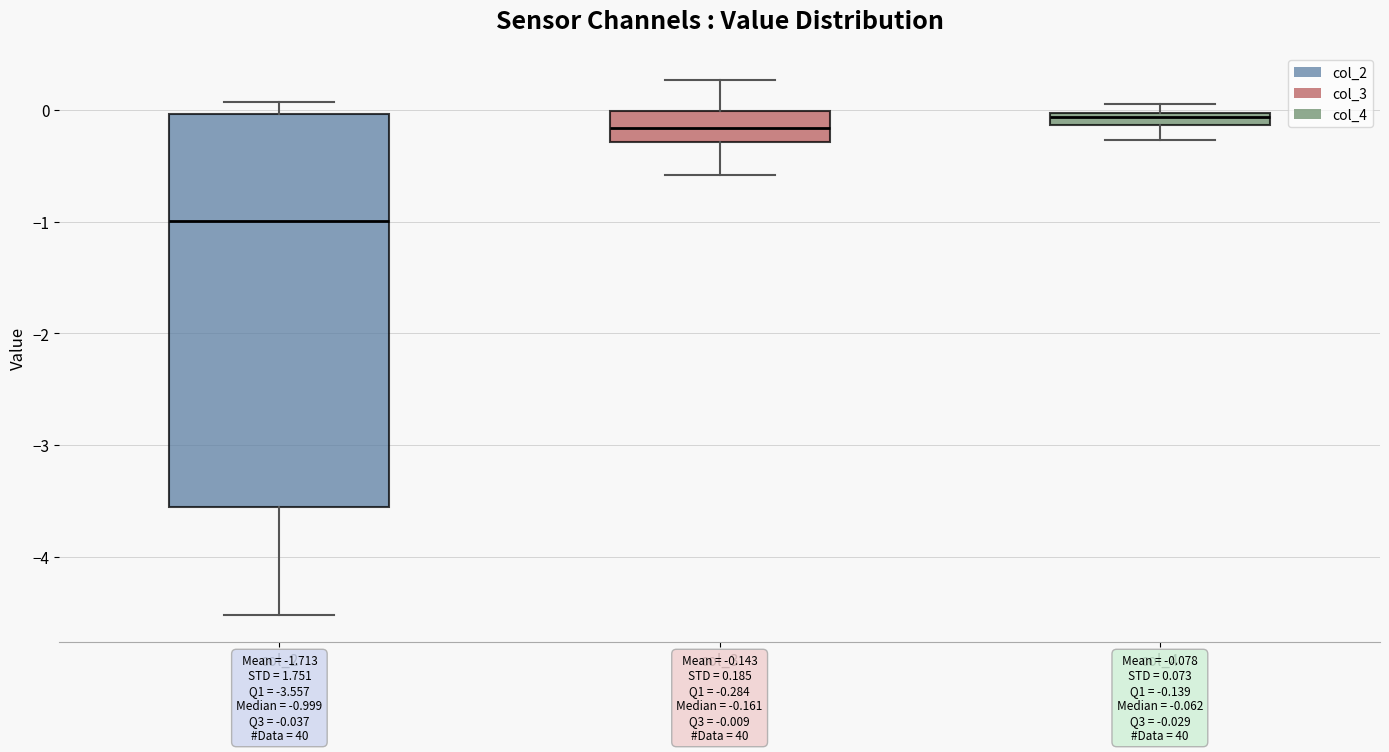

Which box has the lowest median line?

col_2